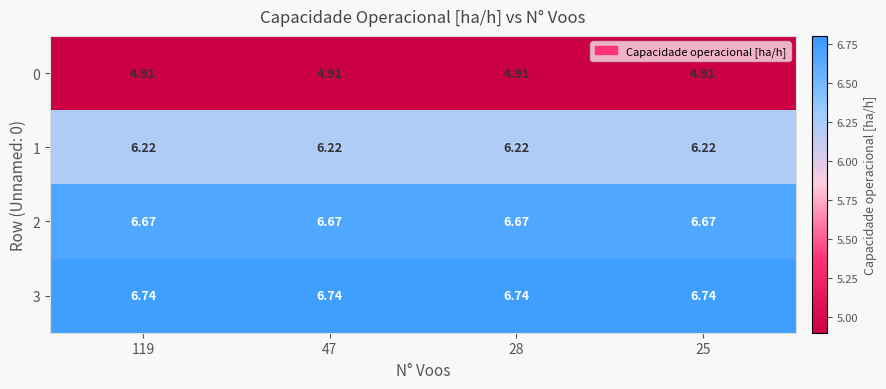

Is the value of 3 at 28 greater than the value of 1 at 47?

Yes